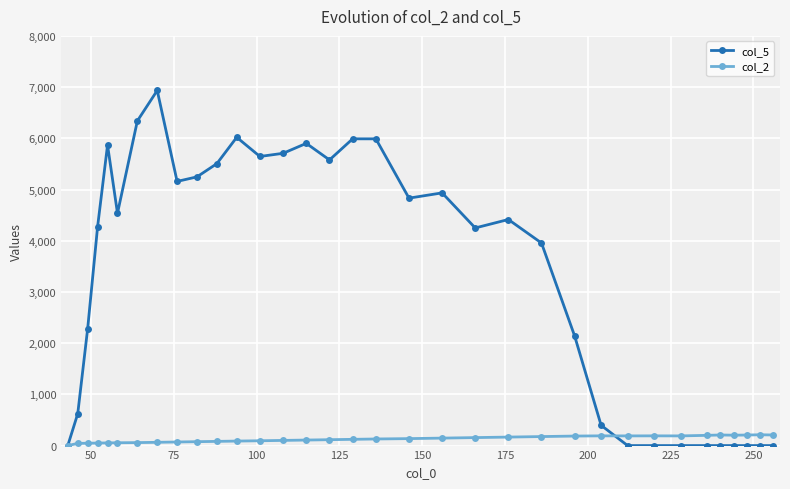

What is the maximum value for col_2?

211.0